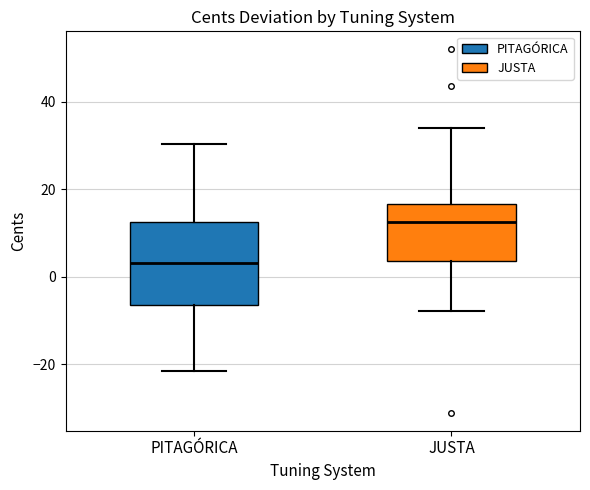

Reading left to right, transcribe this box plot: for each box, give where its median line is, the range the box spans, and where its two whiskers end, as read against the y-axis. The values are not printed on the chart, so give them approximately, as read against the axis.

PITAGÓRICA: median 4, box -6 to 12, whiskers -22 to 30
JUSTA: median 12, box 4 to 16, whiskers -8 to 34